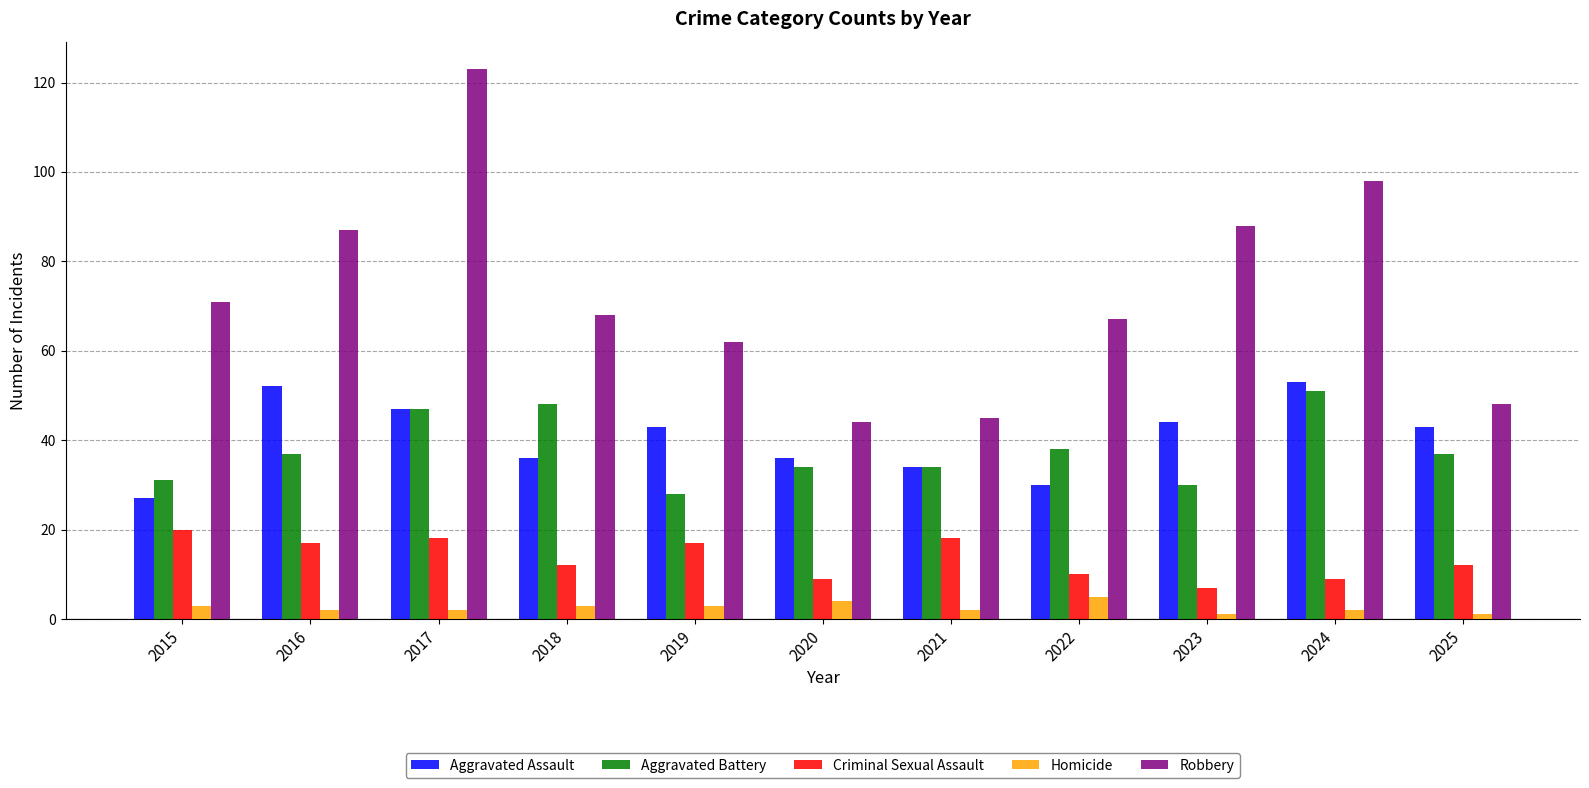

The value of Aggravated Assault at 2019 is 20. True or false?

False